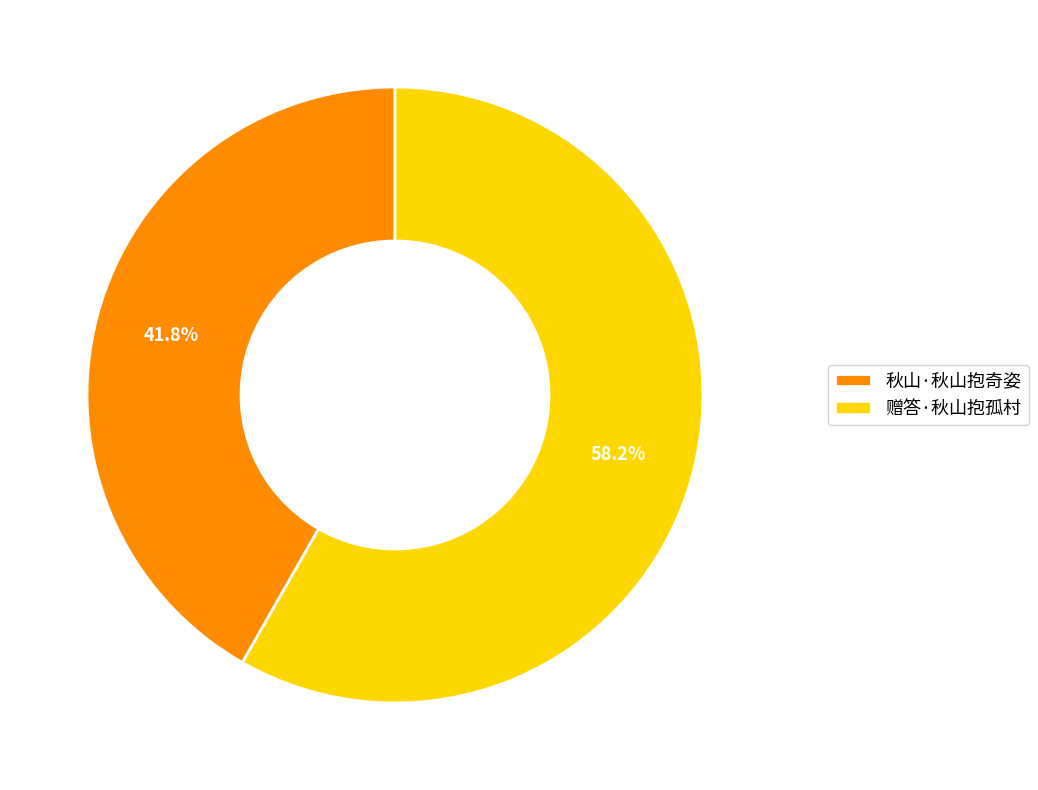

How many slices are in this pie chart?

2